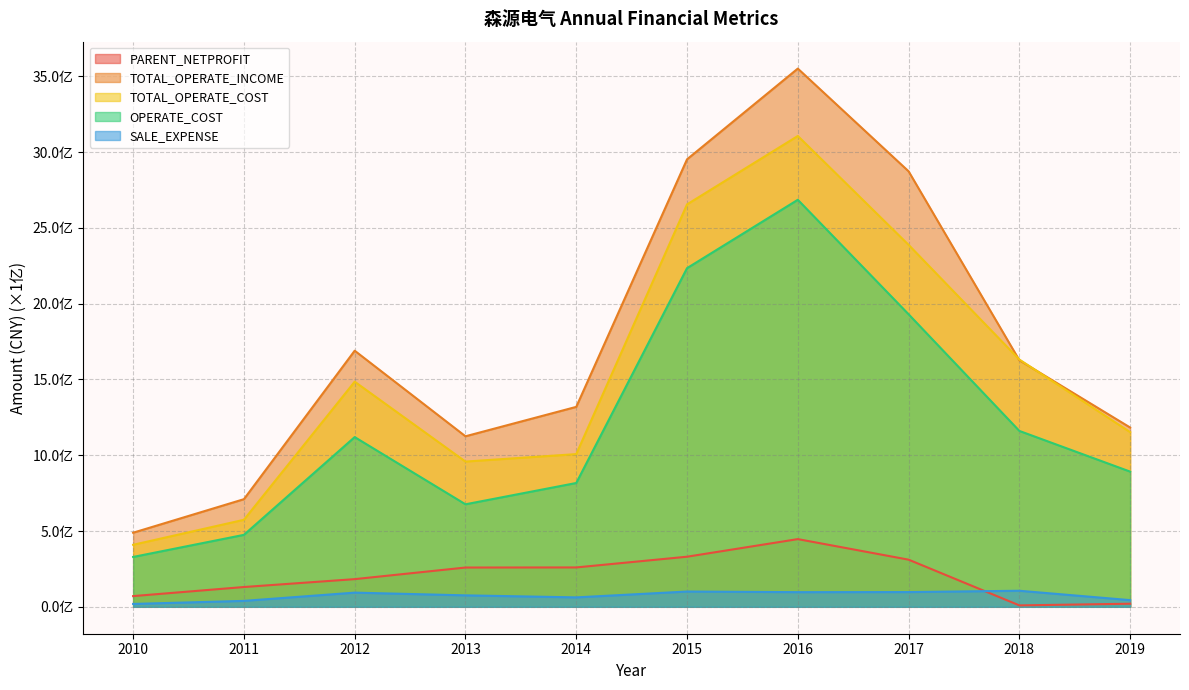

What is the difference between the maximum and minimum values in the PARENT_NETPROFIT series?

437397196.9